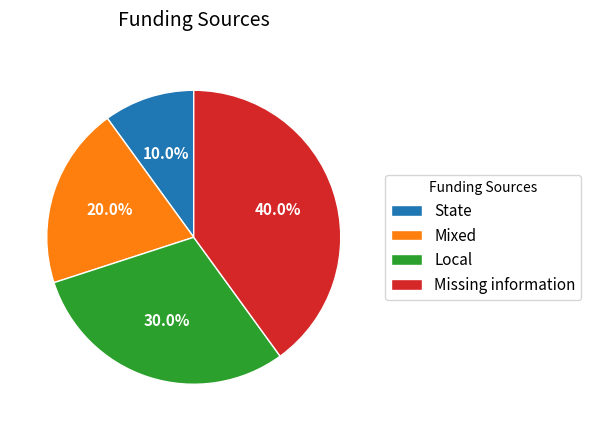

Which category has the biggest portion of the pie?

Missing information